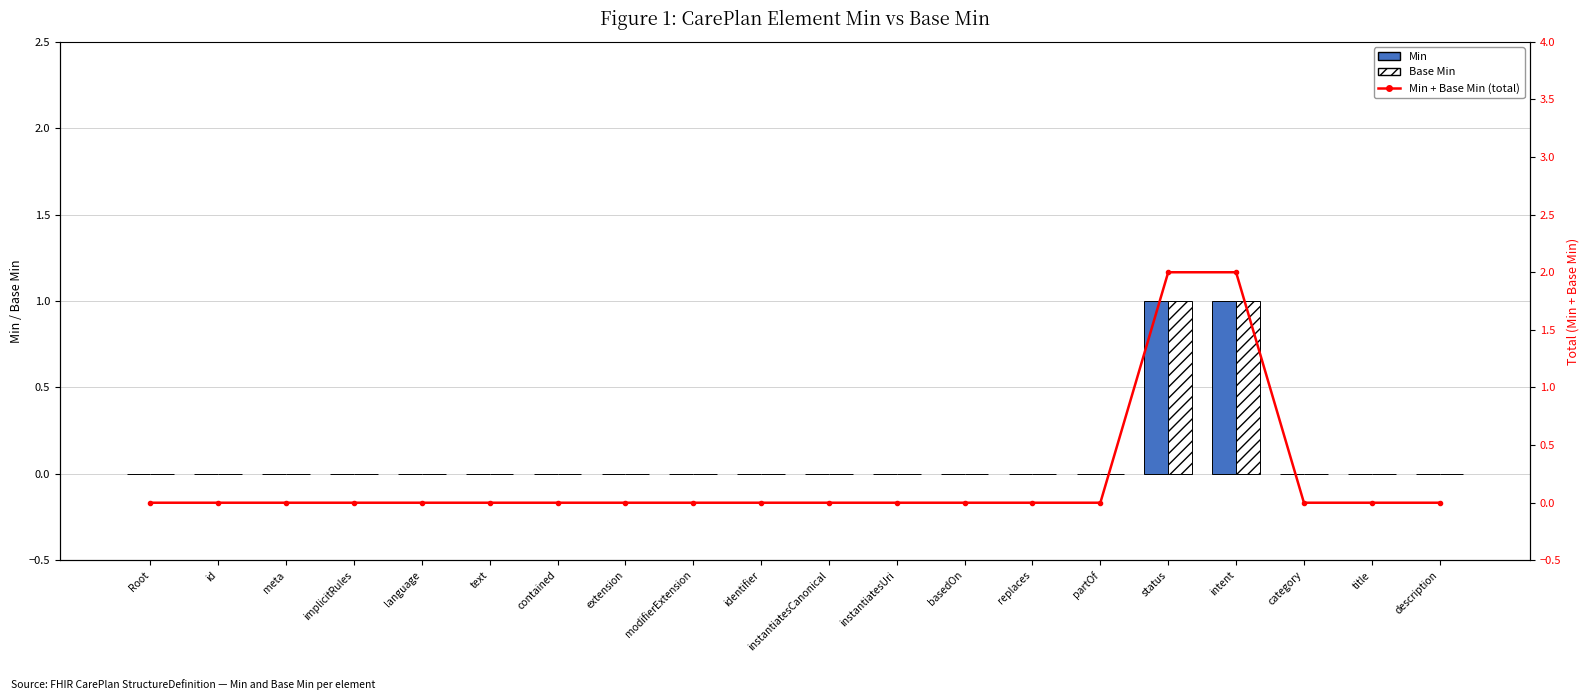

Rank the categories by Min value from lowest to highest.

Root, id, meta, implicitRules, language, text, contained, extension, modifierExtension, identifier, instantiatesCanonical, instantiatesUri, basedOn, replaces, partOf, category, title, description, status, intent